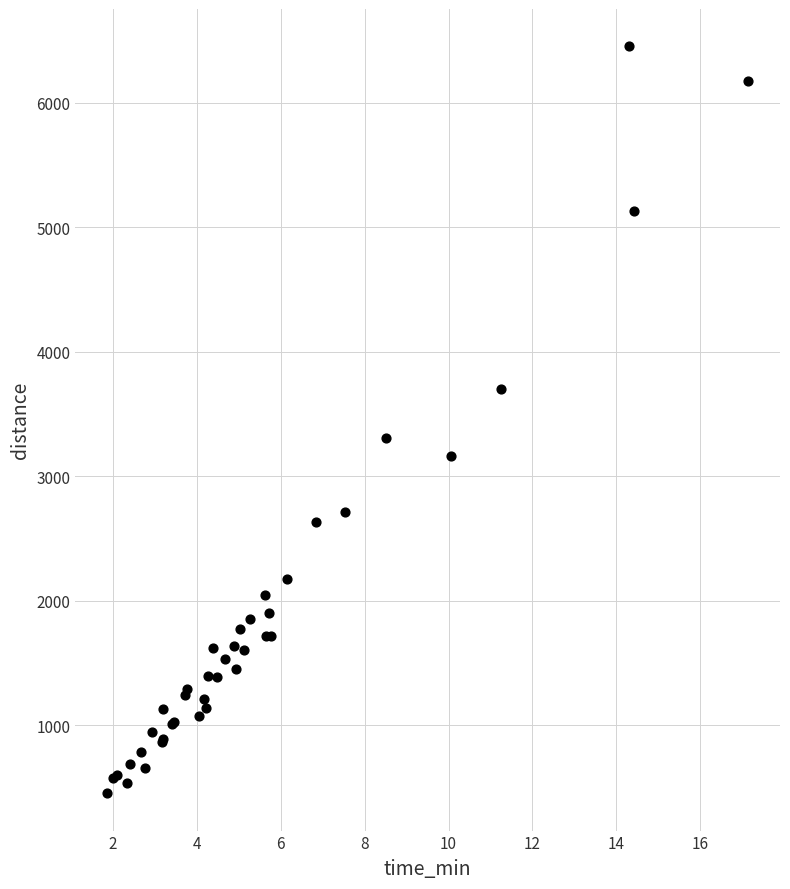

What Y value in the scatter plot is closest to 3453?

3307.2